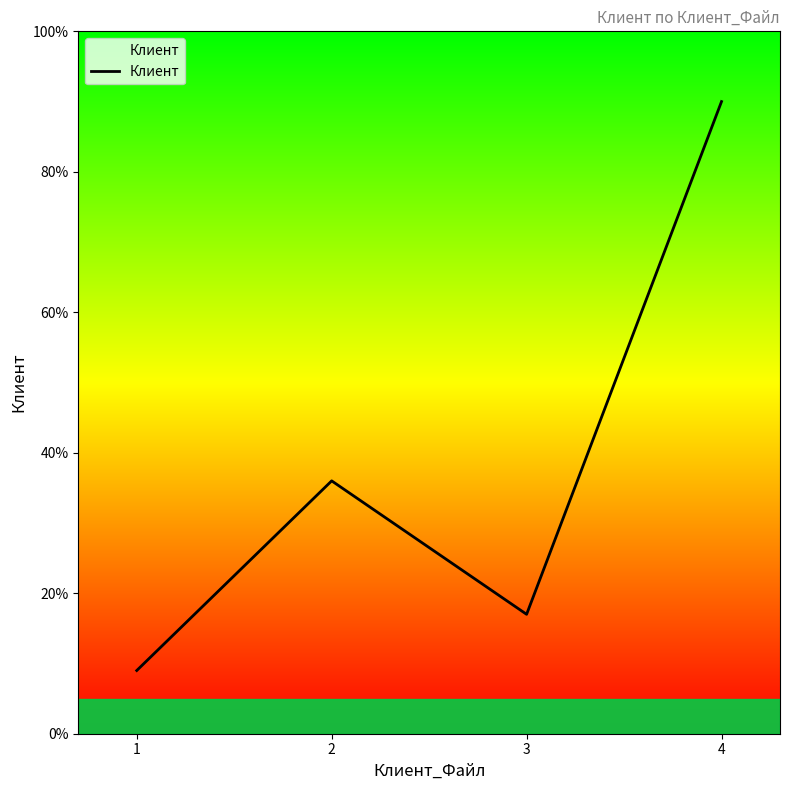

Where is the first local maximum?

2